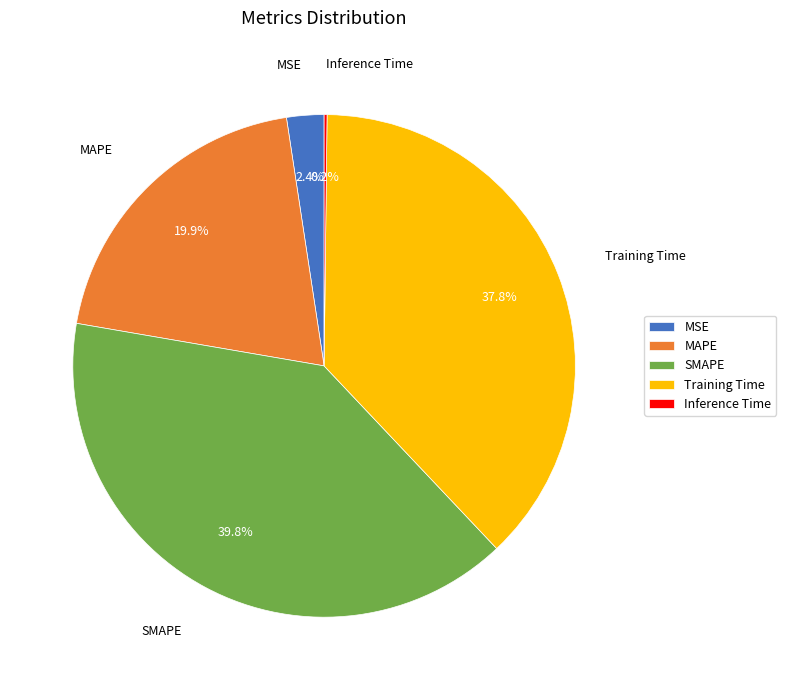

Between Training Time and SMAPE, which is larger?

SMAPE